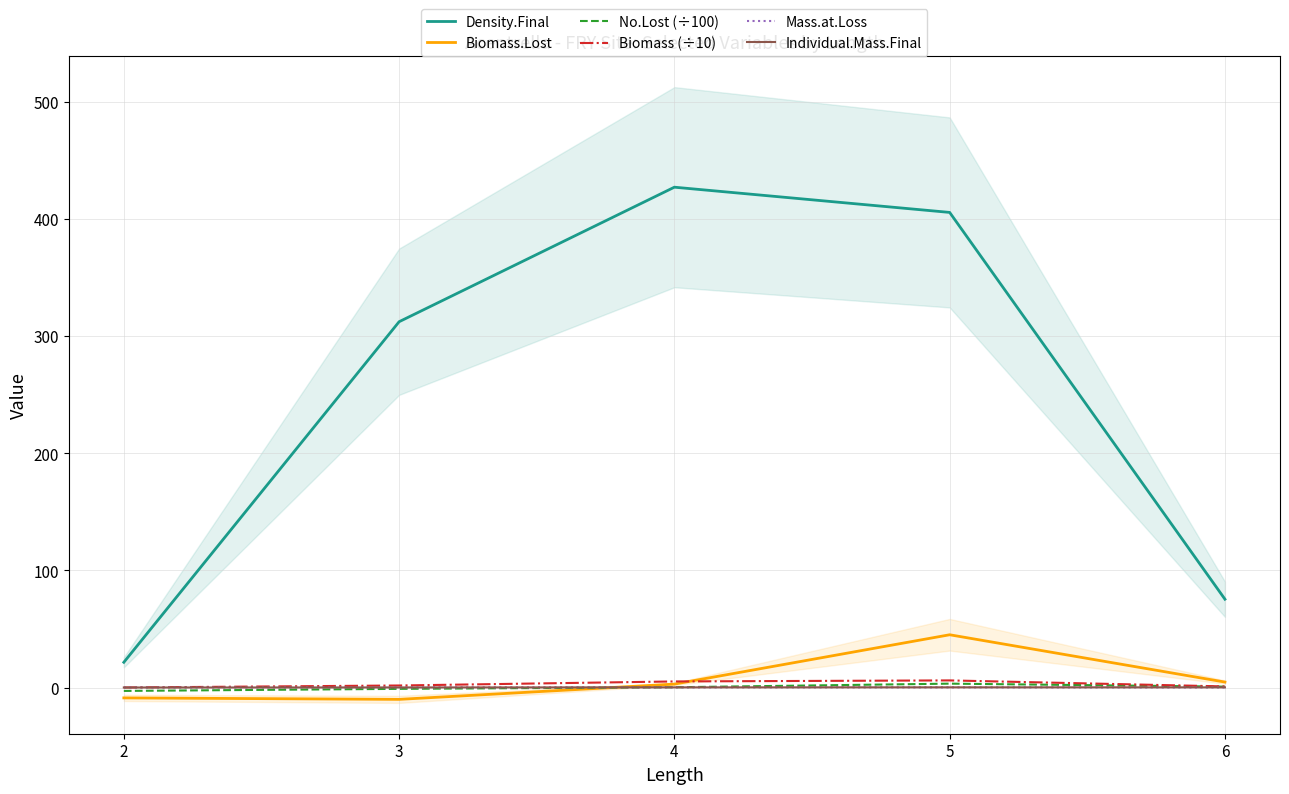

The value of Individual.Mass.Final at 3 is 0.0. True or false?

False